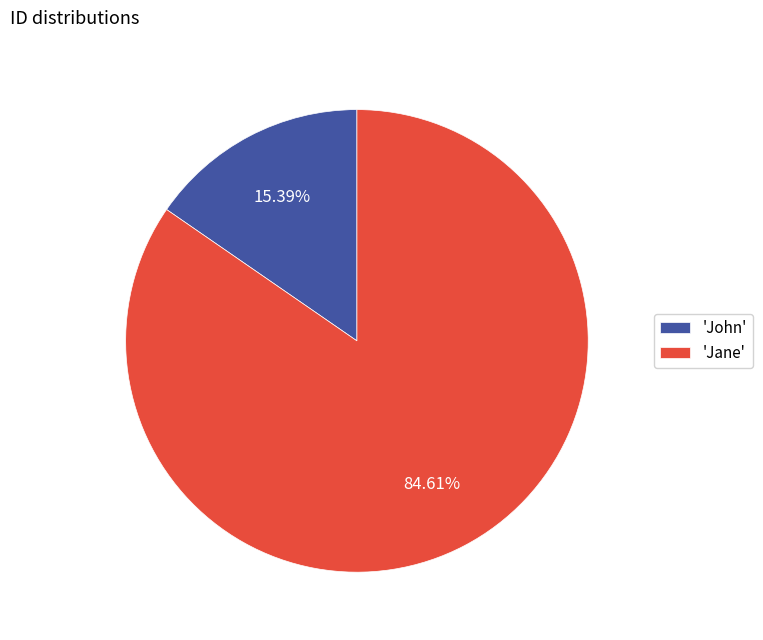

Is 'John' the majority of the pie?

No